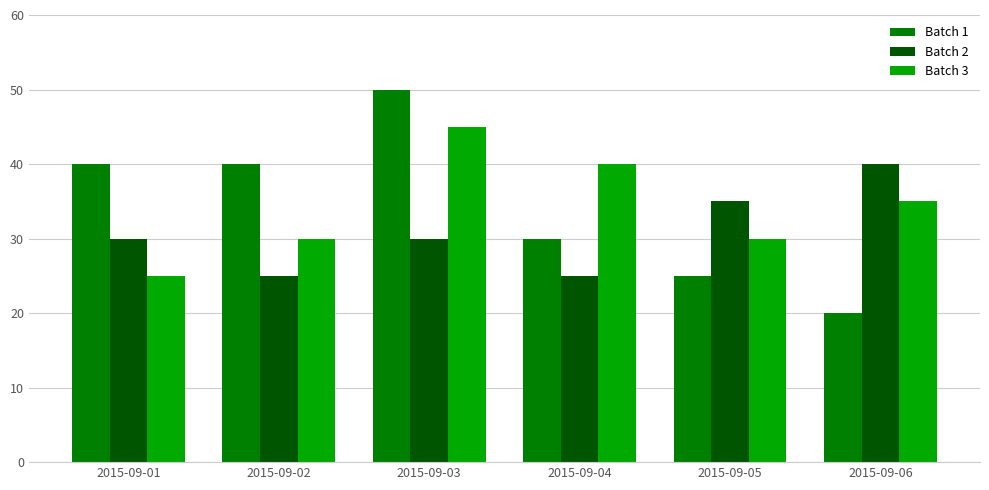

Is the value of Batch 1 at 2015-09-06 greater than the value of Batch 3 at 2015-09-04?

No